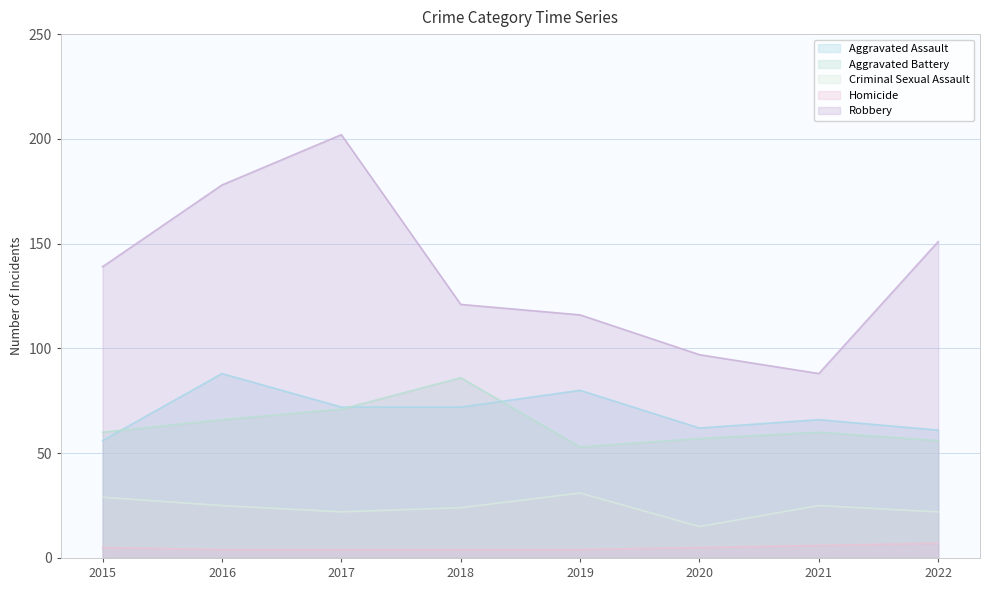

What are all the series names shown in the legend?

Aggravated Assault, Aggravated Battery, Criminal Sexual Assault, Homicide, Robbery